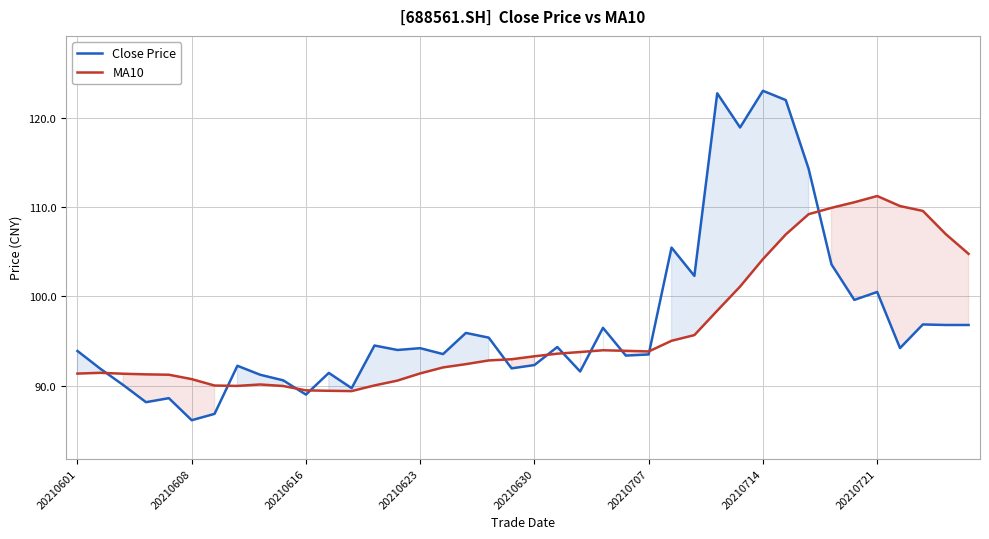

True or false: MA10 has a value of 104.2 at 20210714.

True